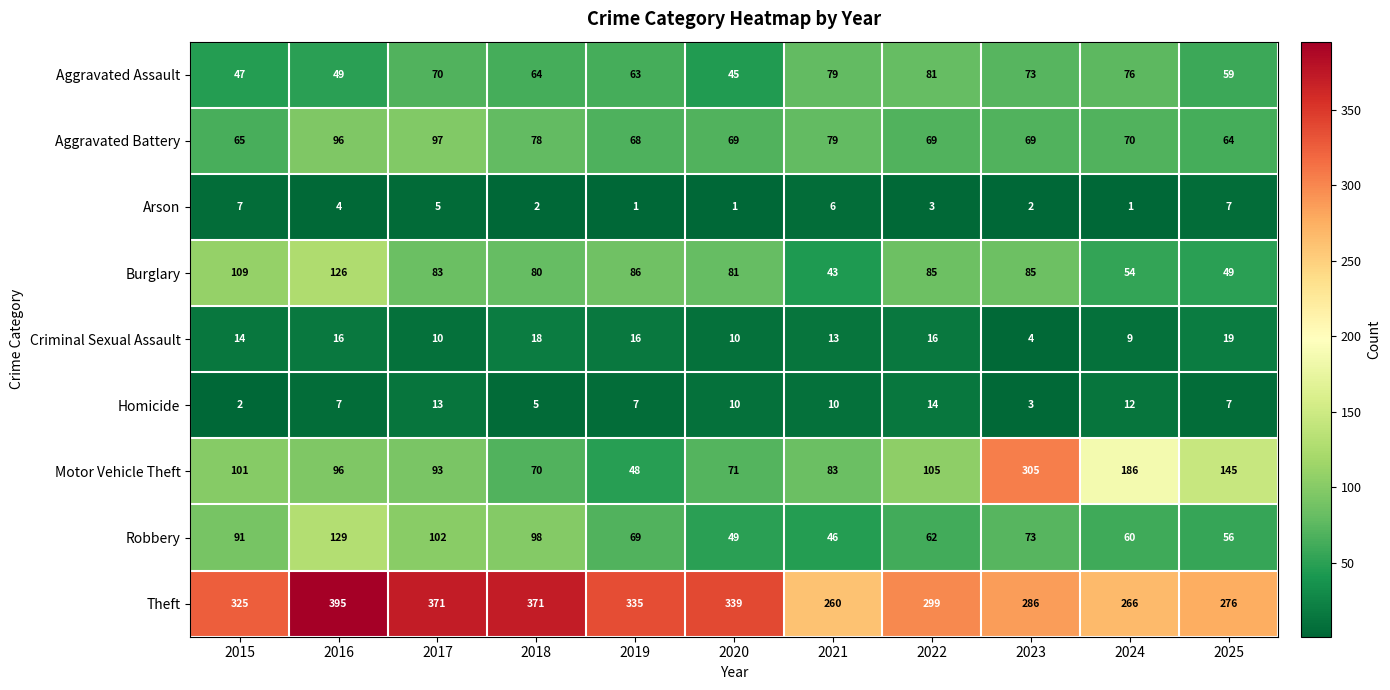

Count the number of data series in this chart.

9